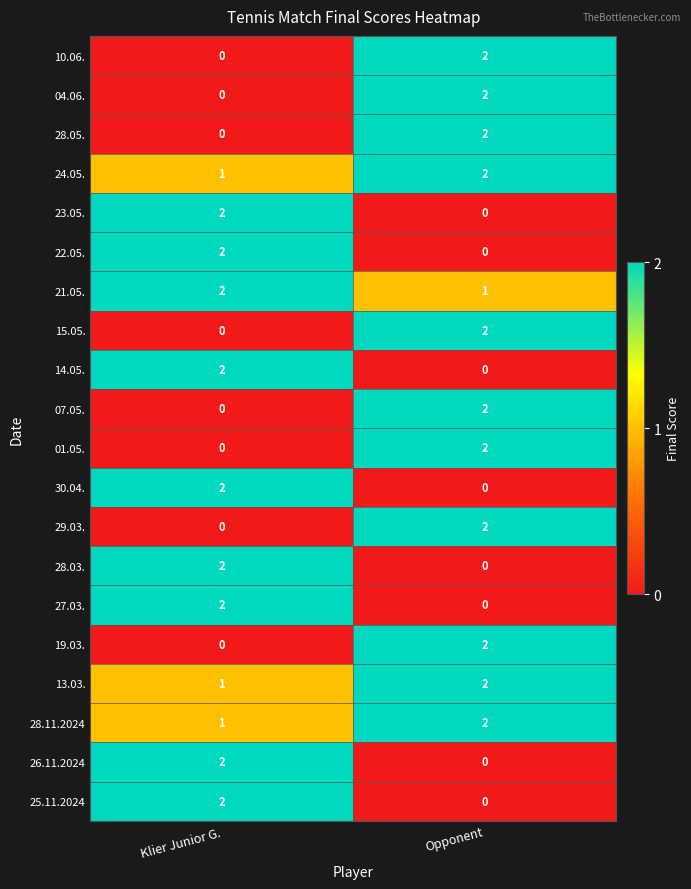

What is the total value across all series at Klier Junior G.?

21